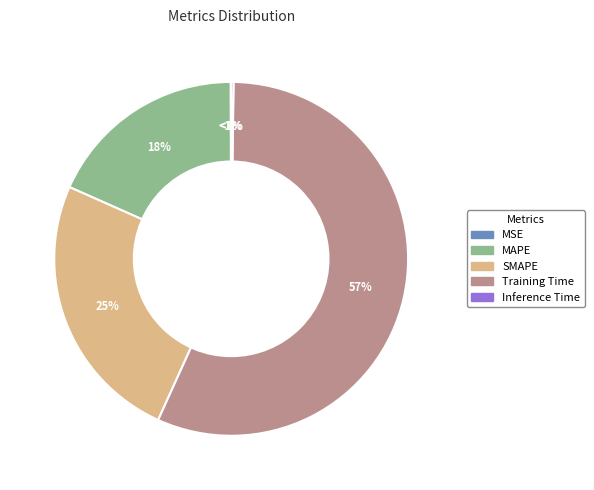

What portion of the pie excludes MAPE?

81.7%